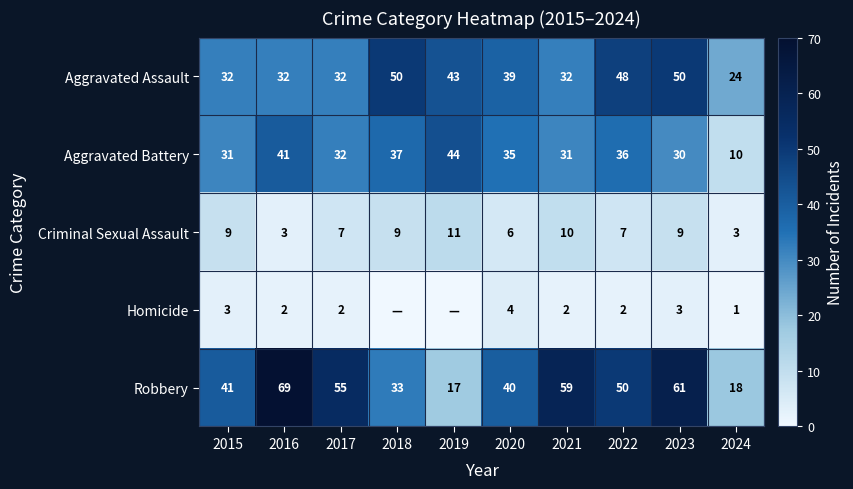

What is the sum of all Criminal Sexual Assault values?

74